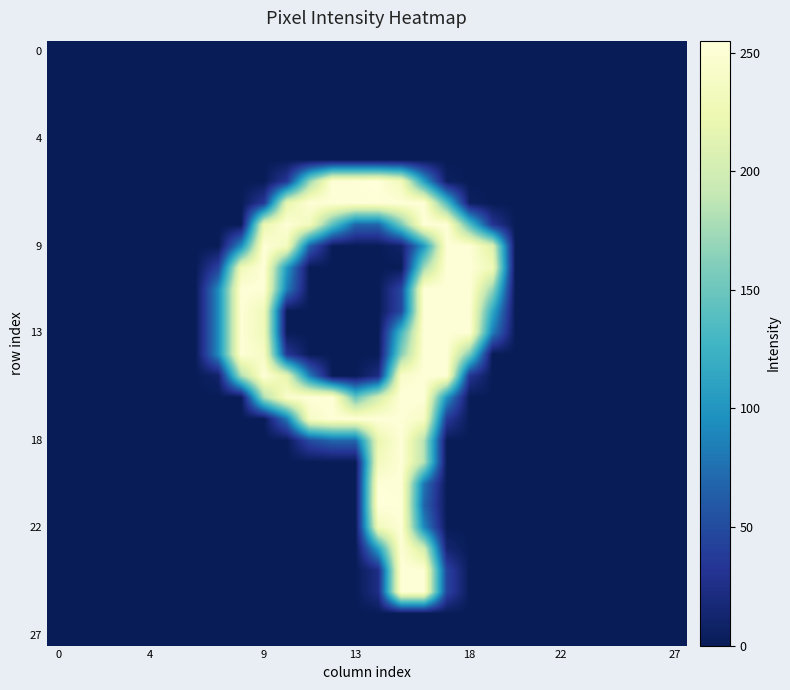

At how many categories does at least one series exceed 96?

12